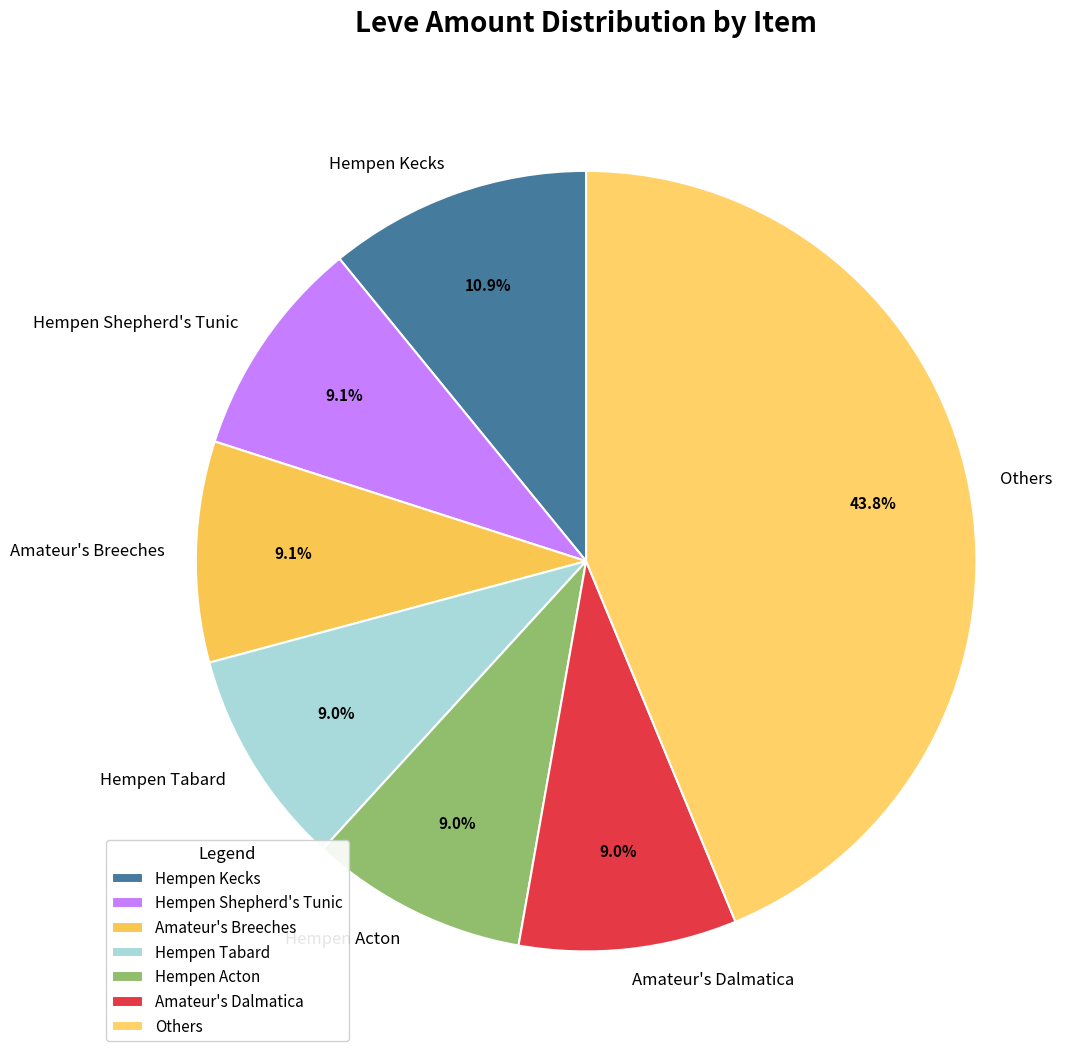

Which category has the biggest portion of the pie?

Others